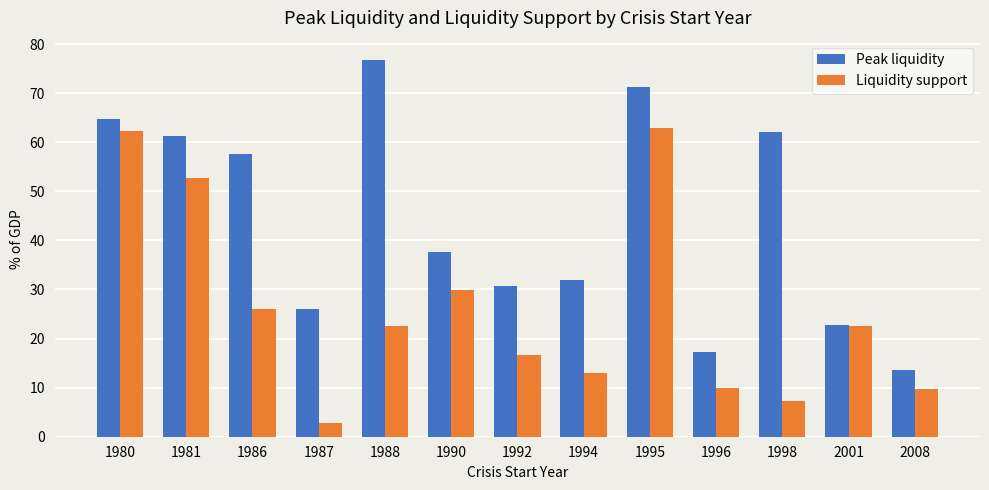

What is the maximum value shown in the chart?

76.9